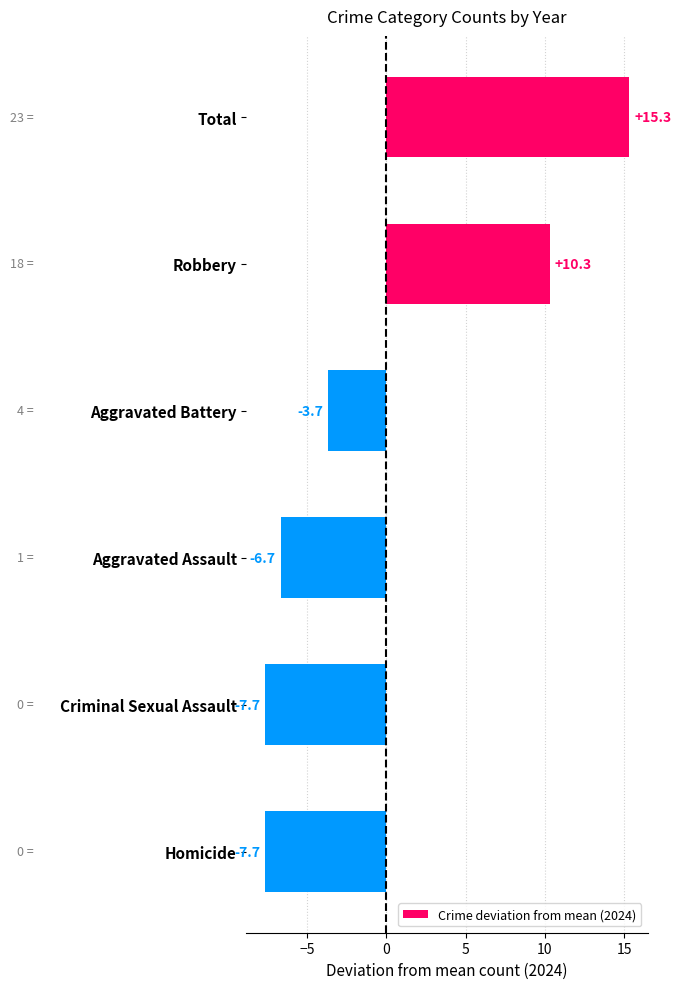

What is the label of the 4th bar from the bottom?

Aggravated Battery